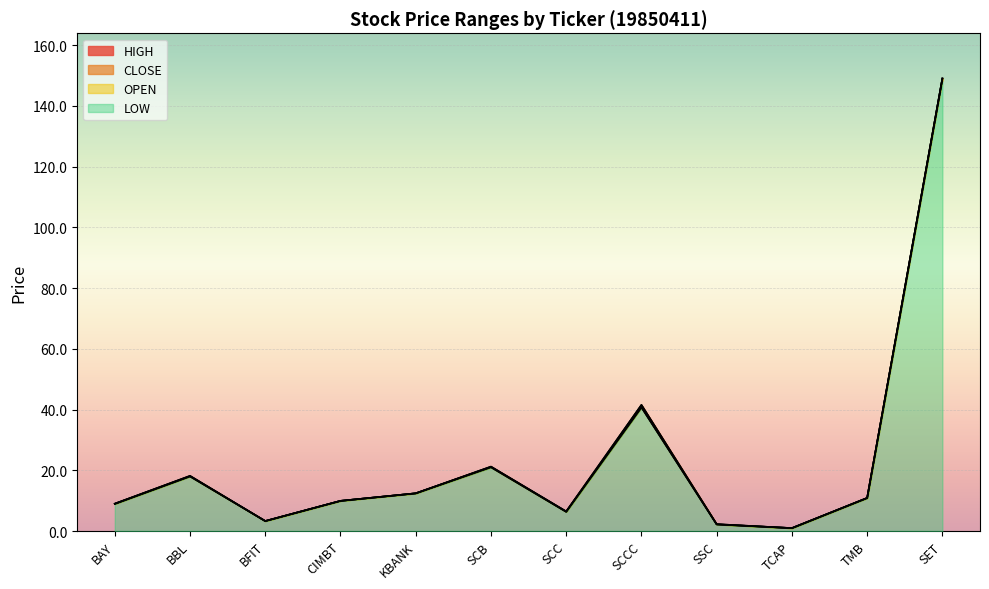

True or false: CLOSE has a value of 12.1 at BAY.

False